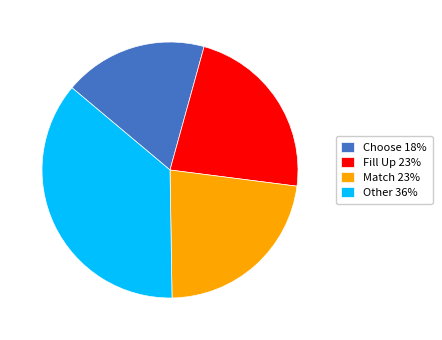

The Choose 18% slice represents 12% of the pie. True or false?

False